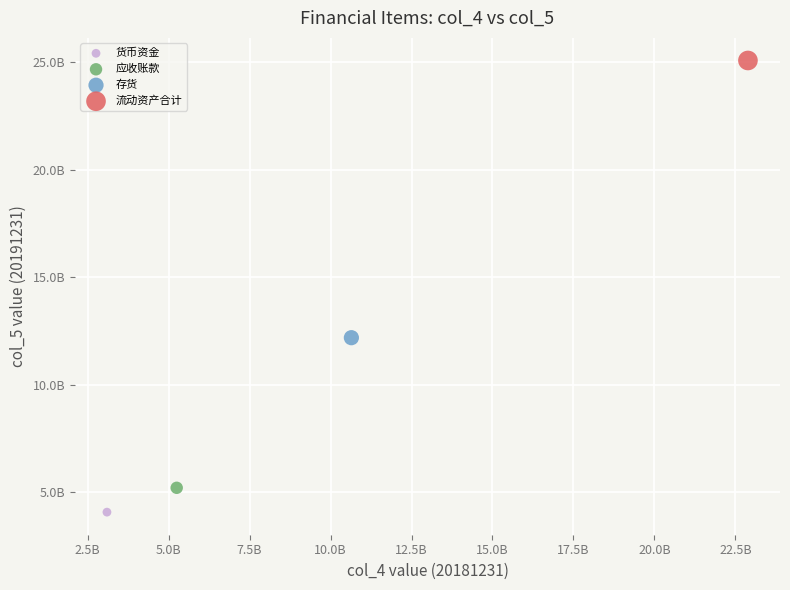

What are all the series names shown in the legend?

货币资金, 应收账款, 存货, 流动资产合计